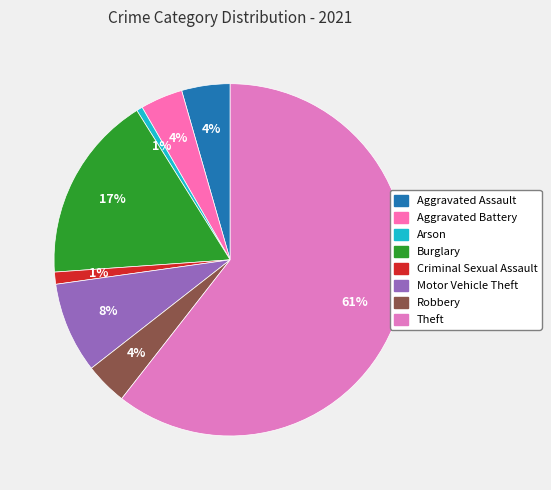

How many slices are in this pie chart?

8